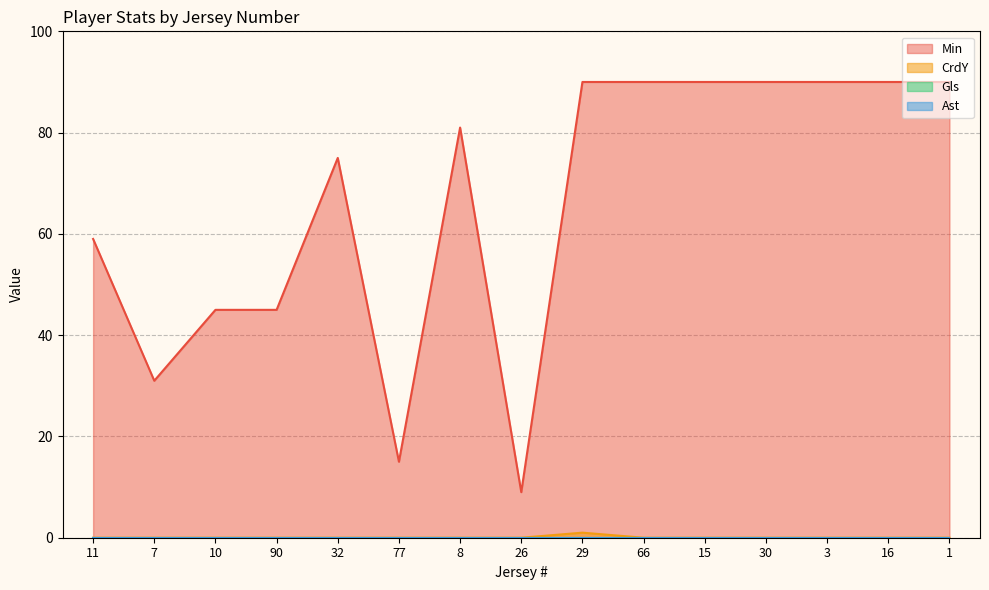

What position from the right is 1?

1